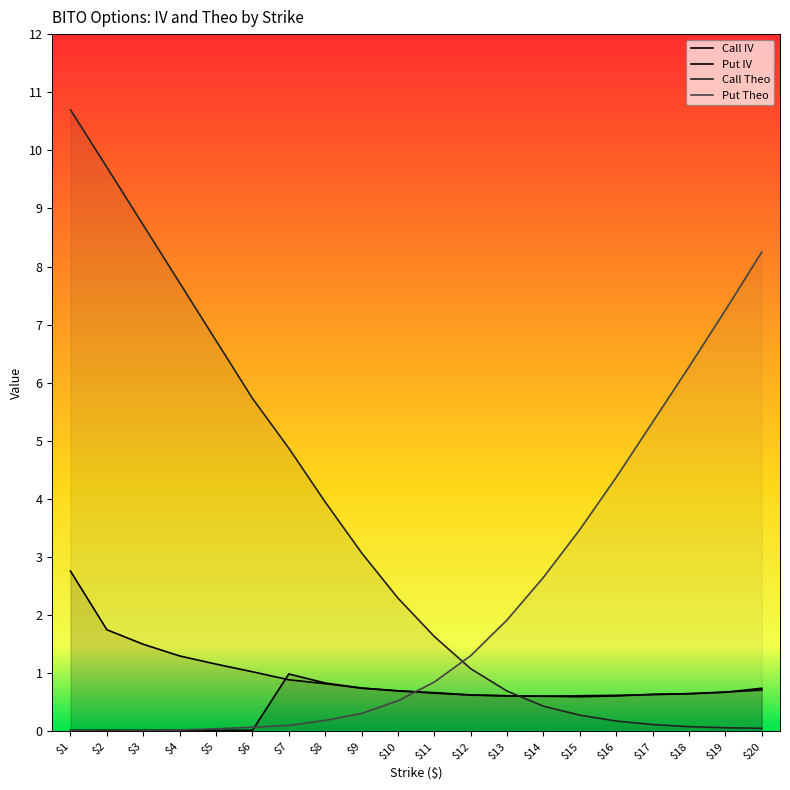

Reading left to right, transcribe all the data shown in this chart.

Call IV: $1=0.0	$2=0.0	$3=0.0	$4=0.0	$5=0.0	$6=0.0	$7=1.0	$8=0.8	$9=0.7	$10=0.7	$11=0.7	$12=0.6	$13=0.6	$14=0.6	$15=0.6	$16=0.6	$17=0.6	$18=0.7	$19=0.7	$20=0.7
Put IV: $1=2.8	$2=1.8	$3=1.5	$4=1.3	$5=1.2	$6=1.0	$7=0.9	$8=0.8	$9=0.7	$10=0.7	$11=0.7	$12=0.6	$13=0.6	$14=0.6	$15=0.6	$16=0.6	$17=0.6	$18=0.6	$19=0.7	$20=0.7
Call Theo: $1=10.7	$2=9.7	$3=8.7	$4=7.7	$5=6.7	$6=5.7	$7=4.9	$8=3.9	$9=3.1	$10=2.3	$11=1.6	$12=1.1	$13=0.7	$14=0.4	$15=0.3	$16=0.2	$17=0.1	$18=0.1	$19=0.1	$20=0.1
Put Theo: $1=0.0	$2=0.0	$3=0.0	$4=0.0	$5=0.0	$6=0.1	$7=0.1	$8=0.2	$9=0.3	$10=0.5	$11=0.9	$12=1.3	$13=1.9	$14=2.7	$15=3.5	$16=4.4	$17=5.3	$18=6.3	$19=7.3	$20=8.3